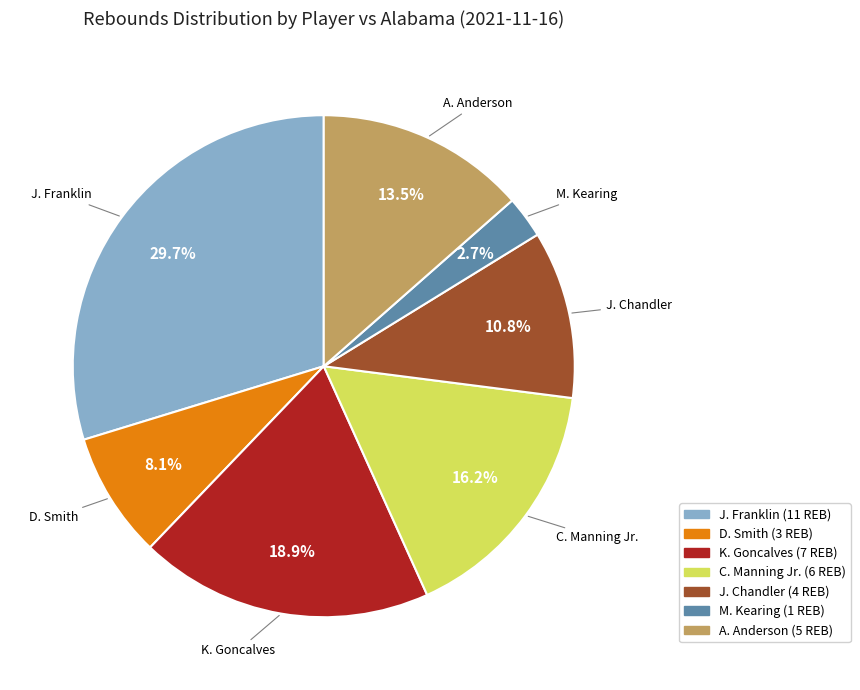

What is the total percentage of C. Manning Jr. and J. Chandler?

27.0%